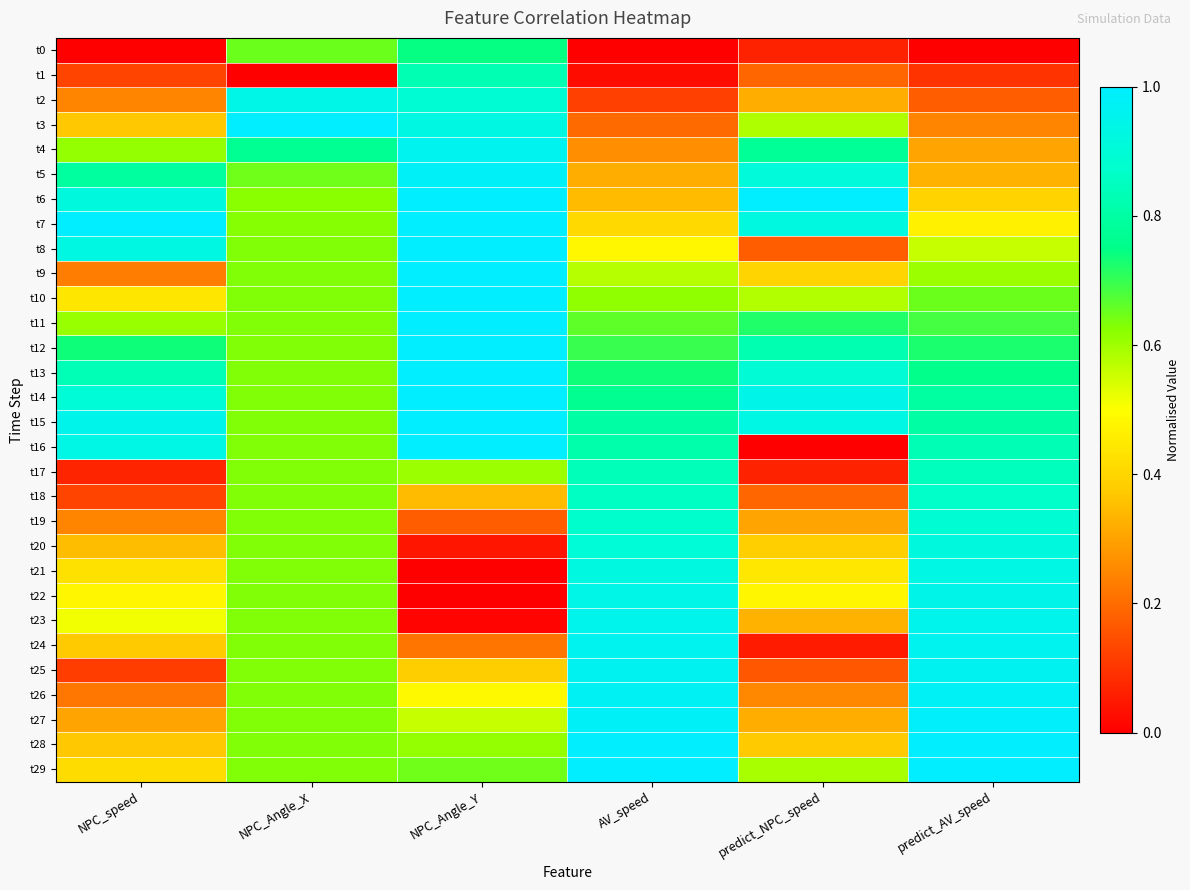

List the series in order of their peak value, lowest first.

t0, t1, t17, t18, t19, t20, t21, t2, t22, t23, t24, t4, t25, t26, t5, t27, t28, t16, t8, t14, t12, t10, t9, t11, t13, t3, t6, t7, t15, t29